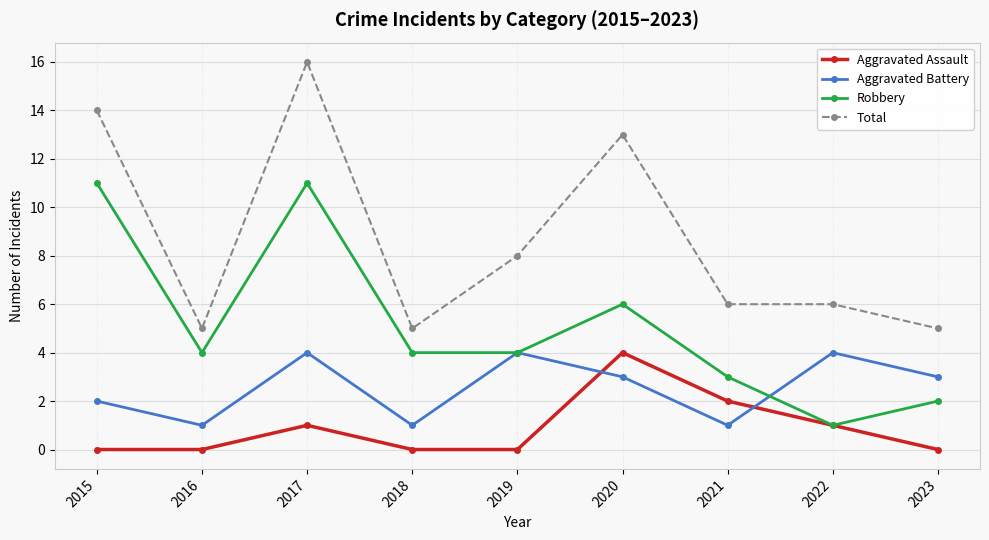

True or false: Robbery has more than 1 interior local peaks.

True